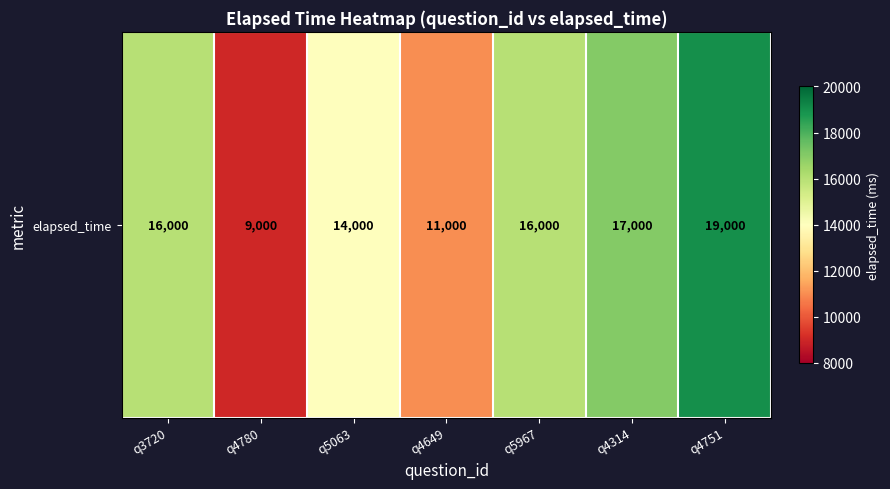

Count the values in the range 11000 to 17000.

5